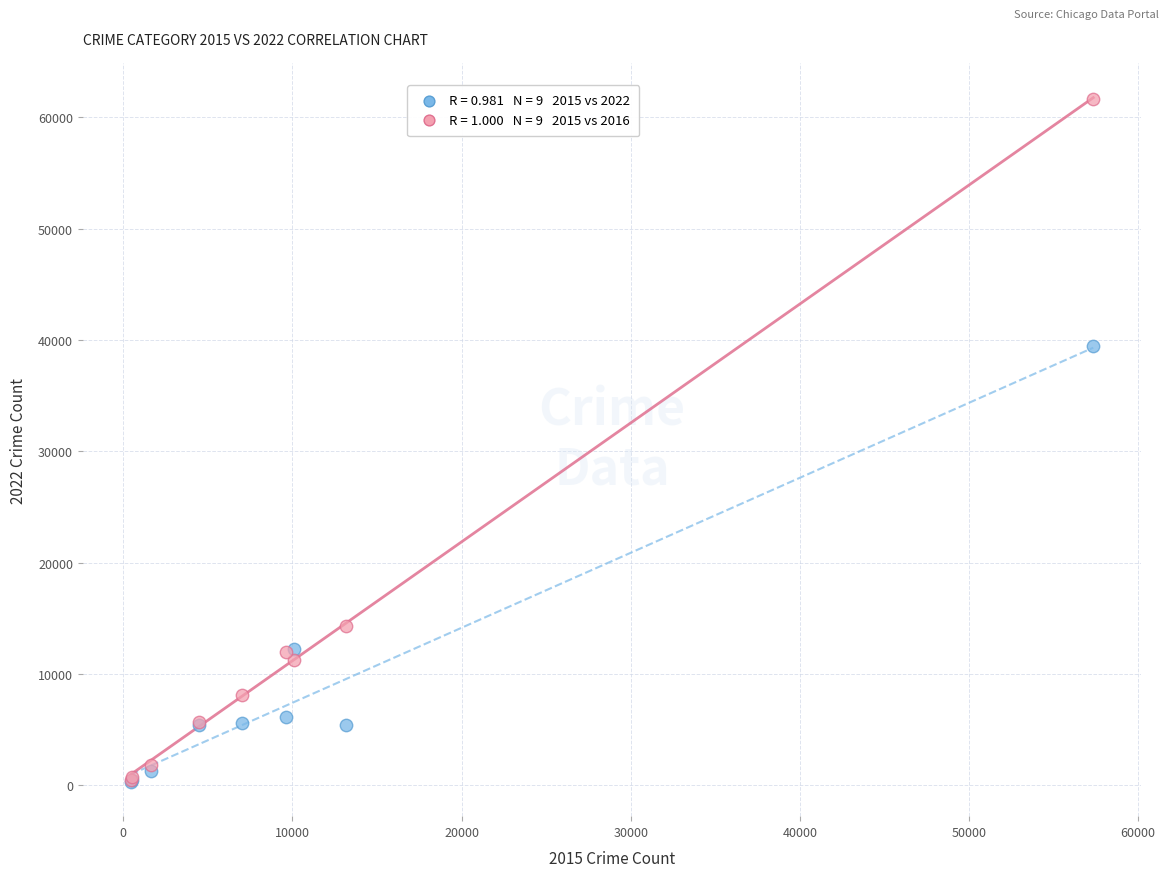

Across all series, what Y value is closest to 30963?

39456